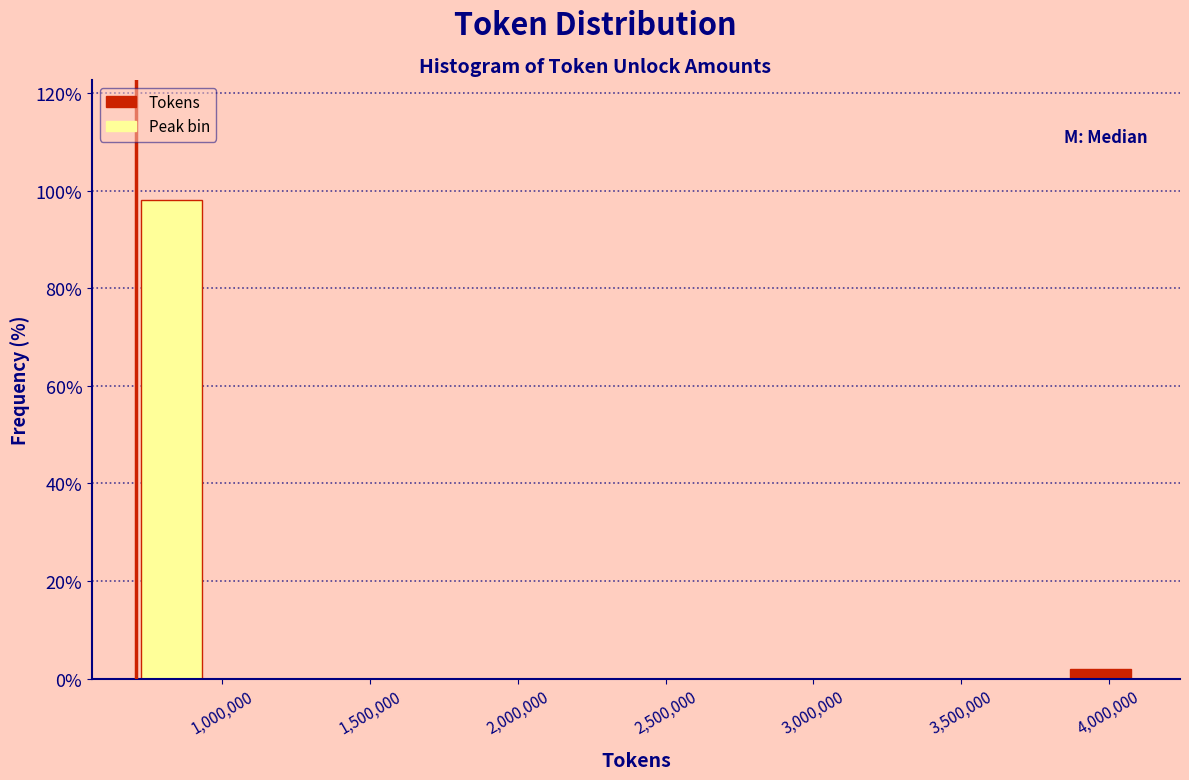

How tall is the bar that spans 700000 to 950000 on the x-axis? Neither the bar edges nor the heights are printed on the chart, so give them approximately, as read against the axes.

98